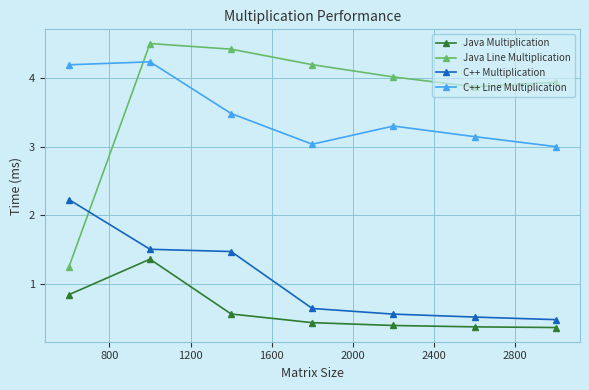

At how many categories does at least one series exceed 2?

7